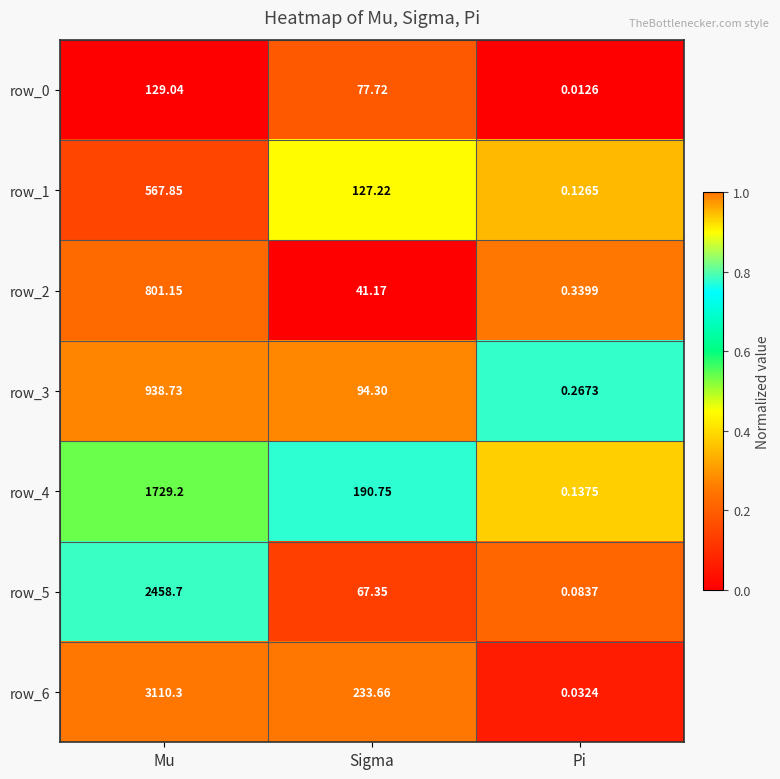

The value of row_2 at Pi is 1.6. True or false?

False